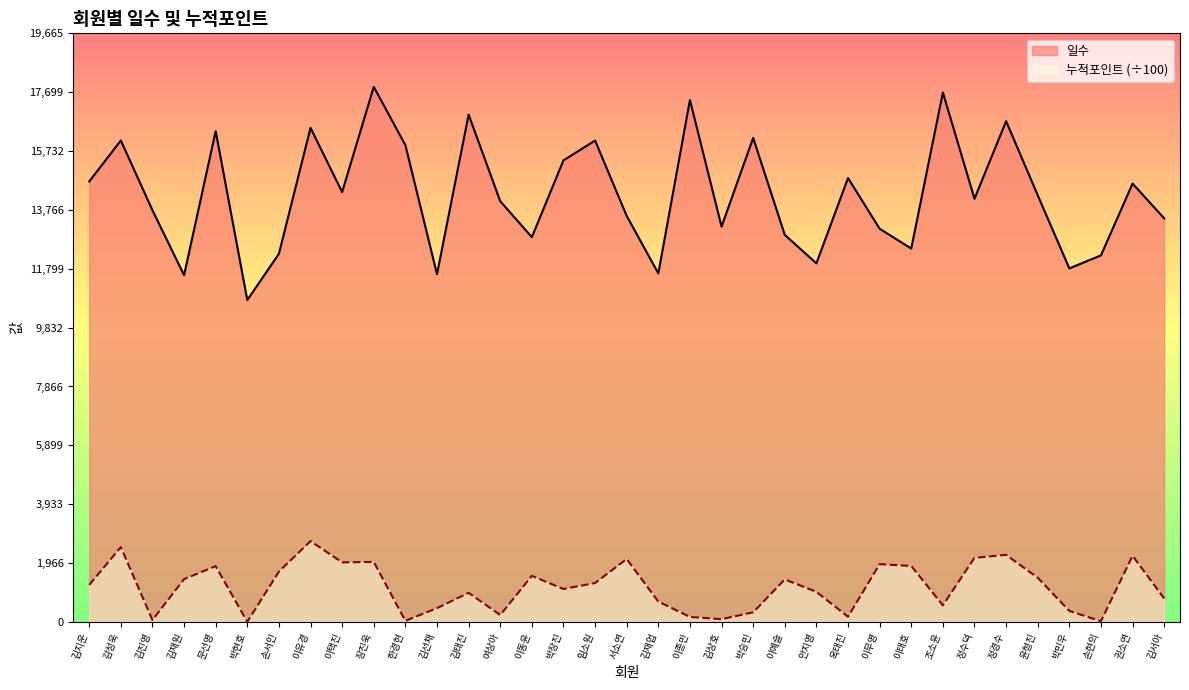

True or false: 누적포인트 and 일수 intersect in this chart.

False